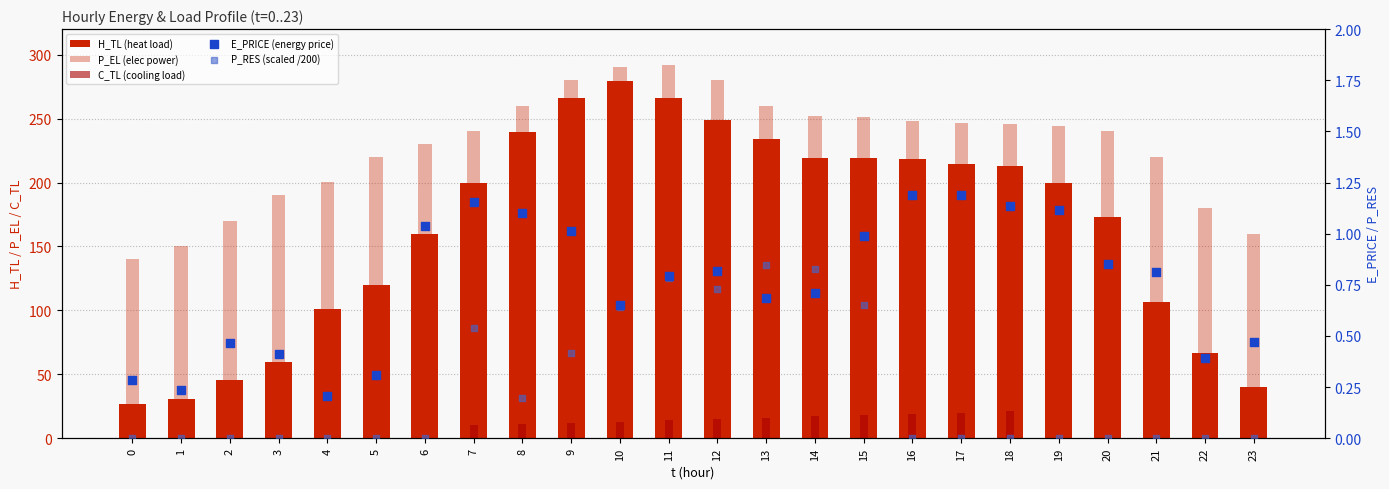

At how many categories does at least one series exceed 202?

17